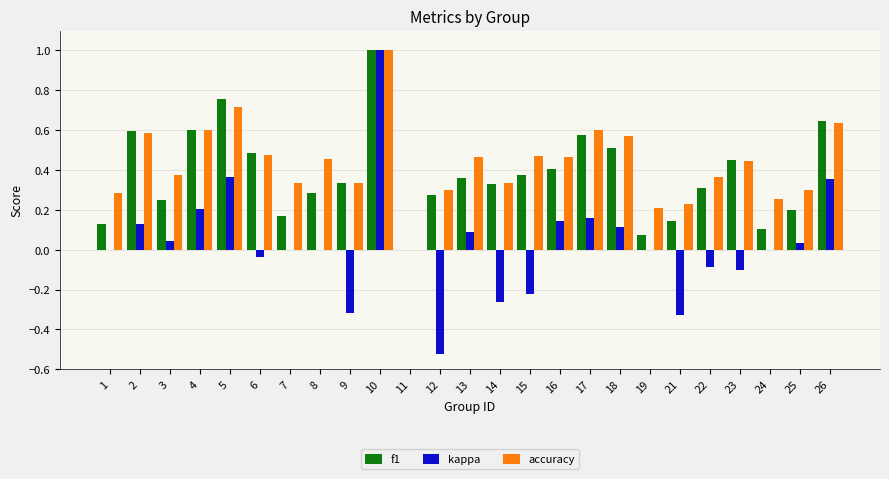

Is the value of kappa at 8 greater than the value of f1 at 26?

No